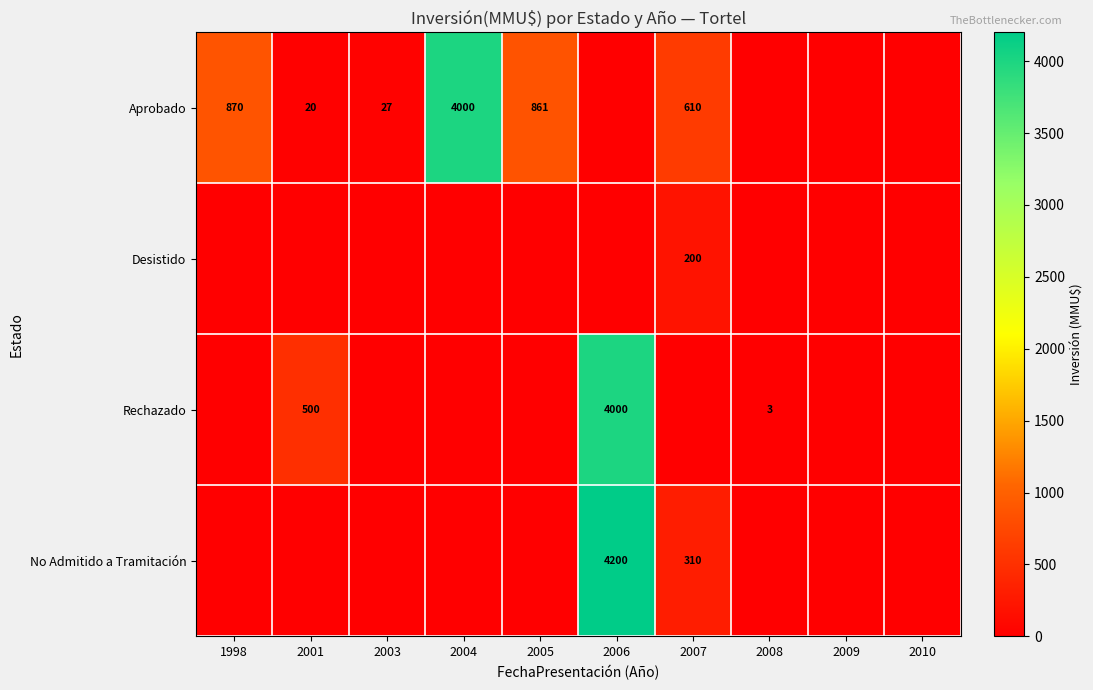

The Aprobado series shows 4000 at 2004. True or false?

True